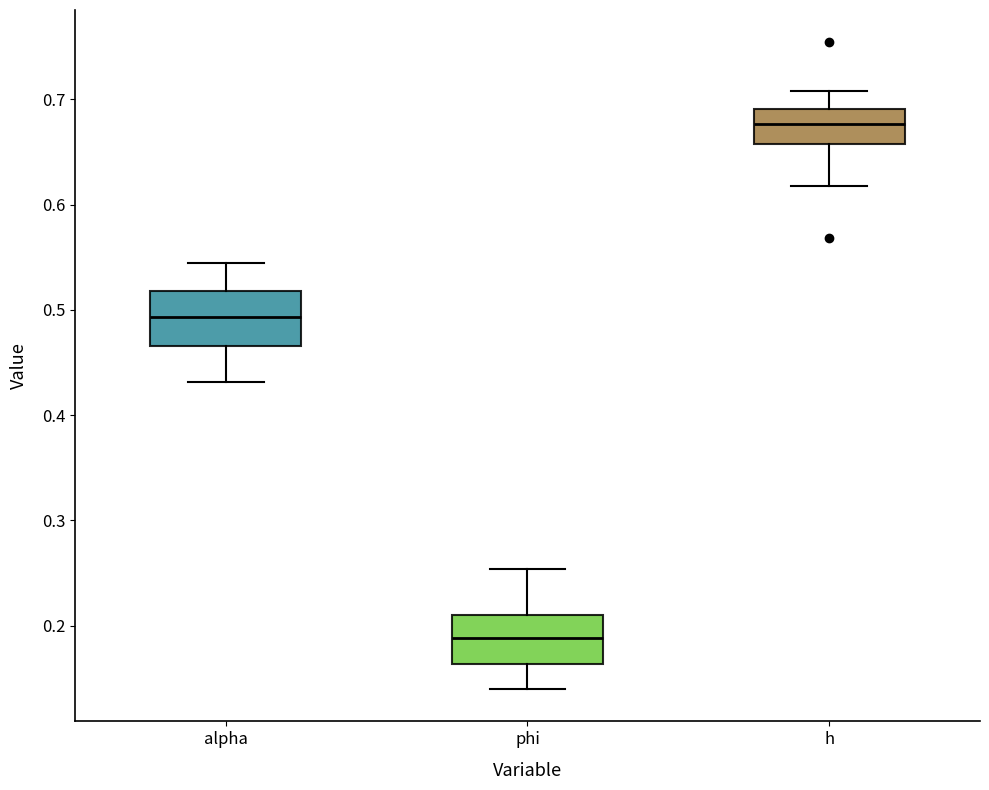

Reading left to right, transcribe this box plot: for each box, give where its median line is, the range the box spans, and where its two whiskers end, as read against the y-axis. The values are not printed on the chart, so give them approximately, as read against the axis.

alpha: median 0.49, box 0.47 to 0.52, whiskers 0.43 to 0.54
phi: median 0.19, box 0.16 to 0.21, whiskers 0.14 to 0.25
h: median 0.68, box 0.66 to 0.69, whiskers 0.62 to 0.71